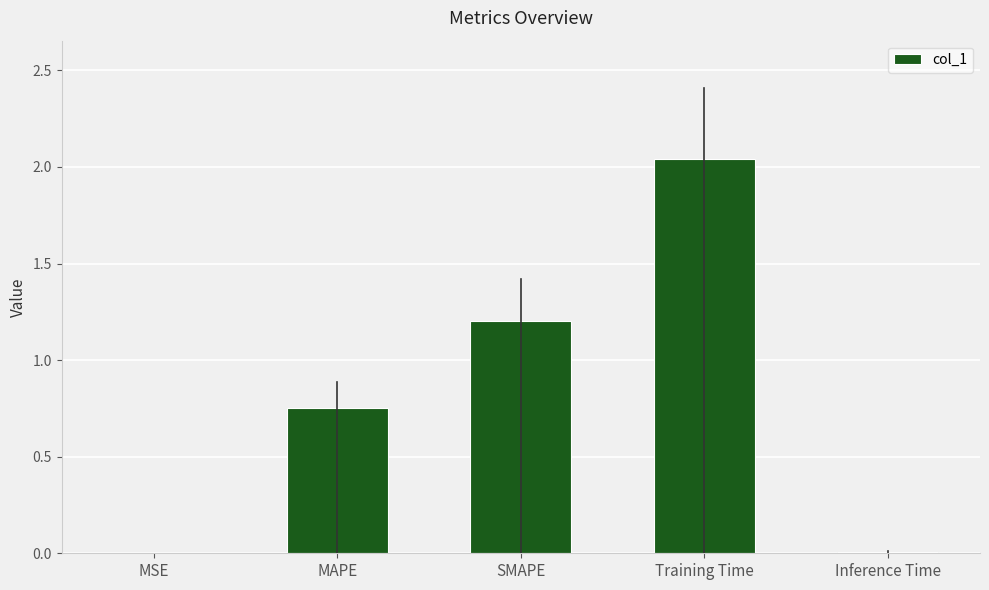

At which label is the value closest to 1?

SMAPE